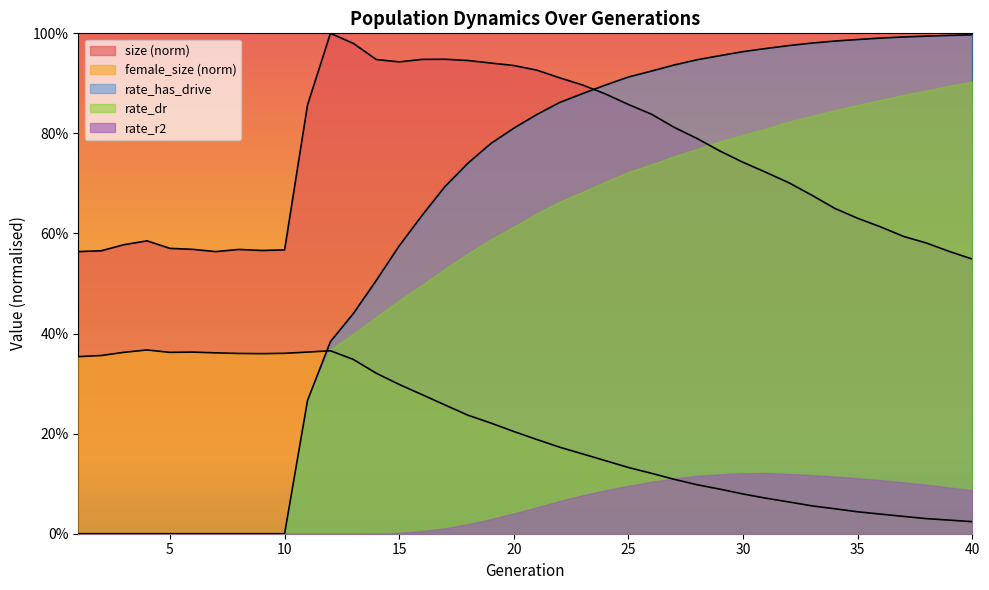

Which category has the lowest value across all series?

1